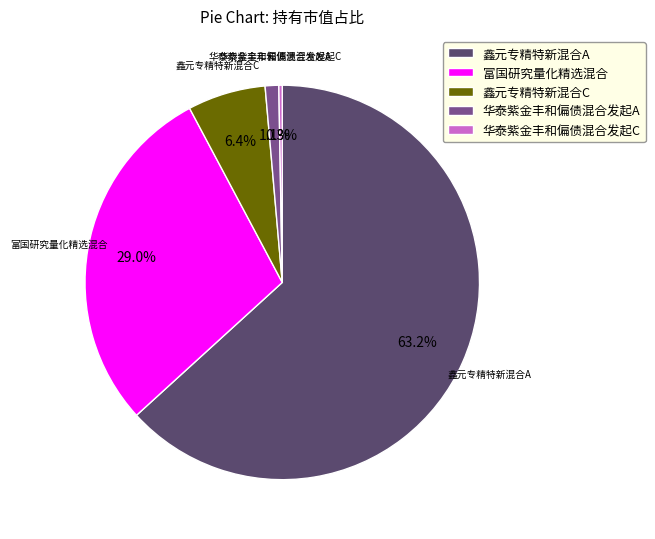

Is there a majority slice in this chart?

Yes